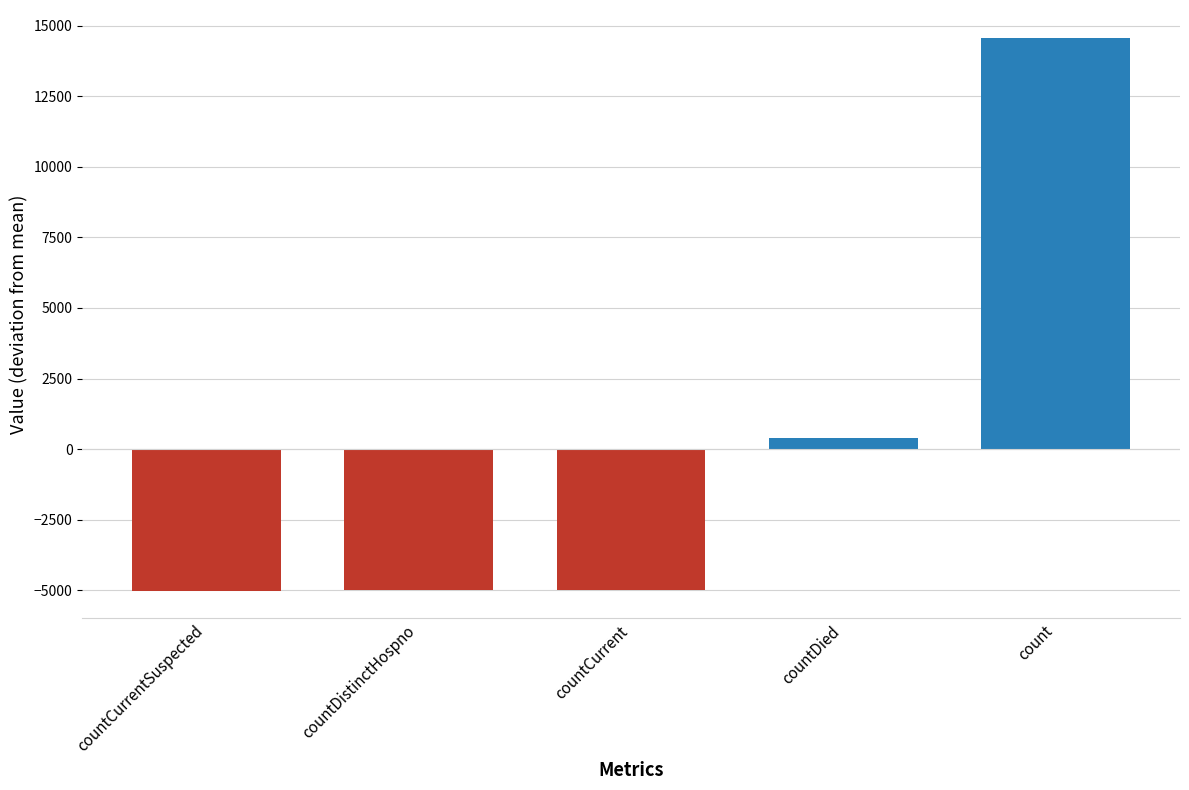

What is the greatest value displayed?

14570.4